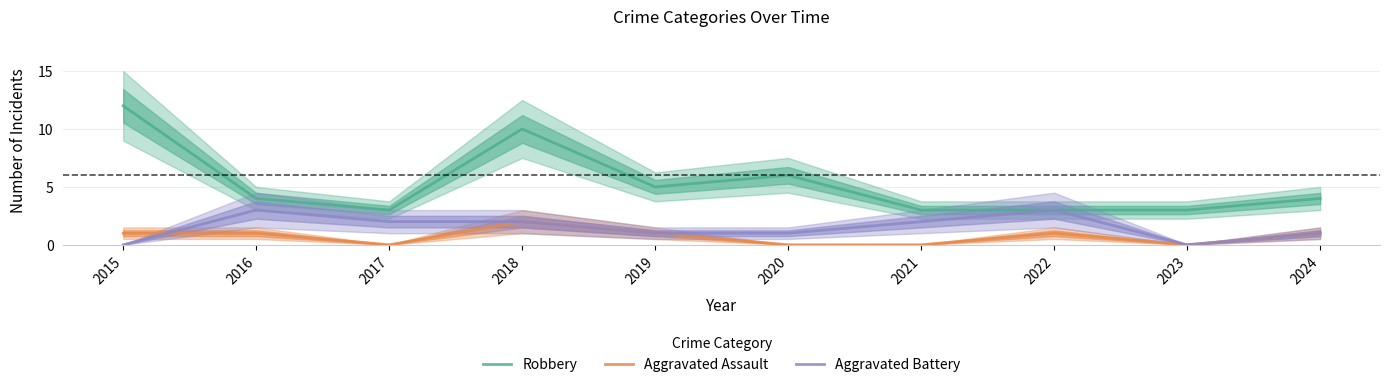

What is the total value across all series at 2019?

7